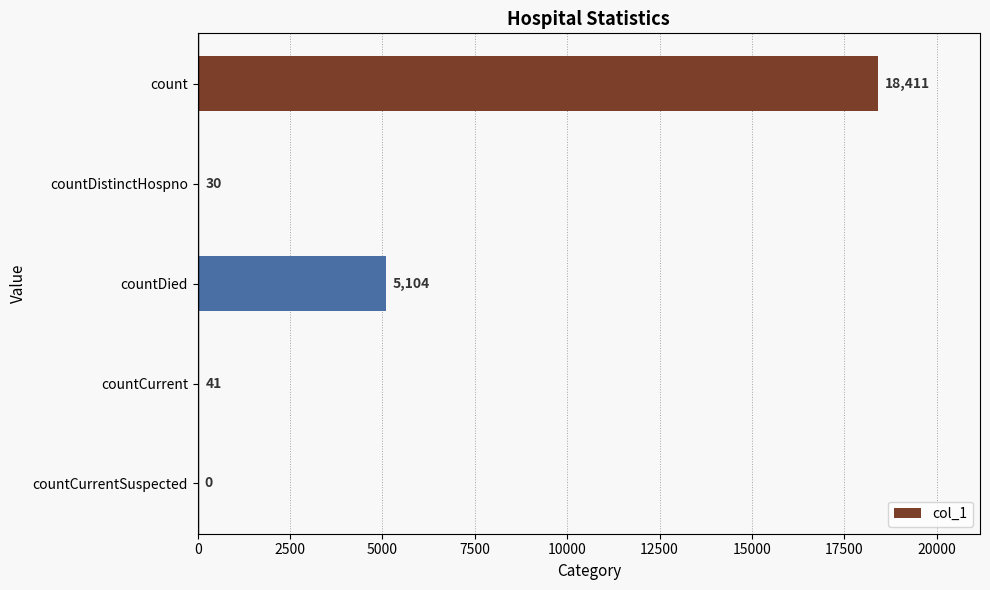

What is the maximum value shown in the chart?

18411